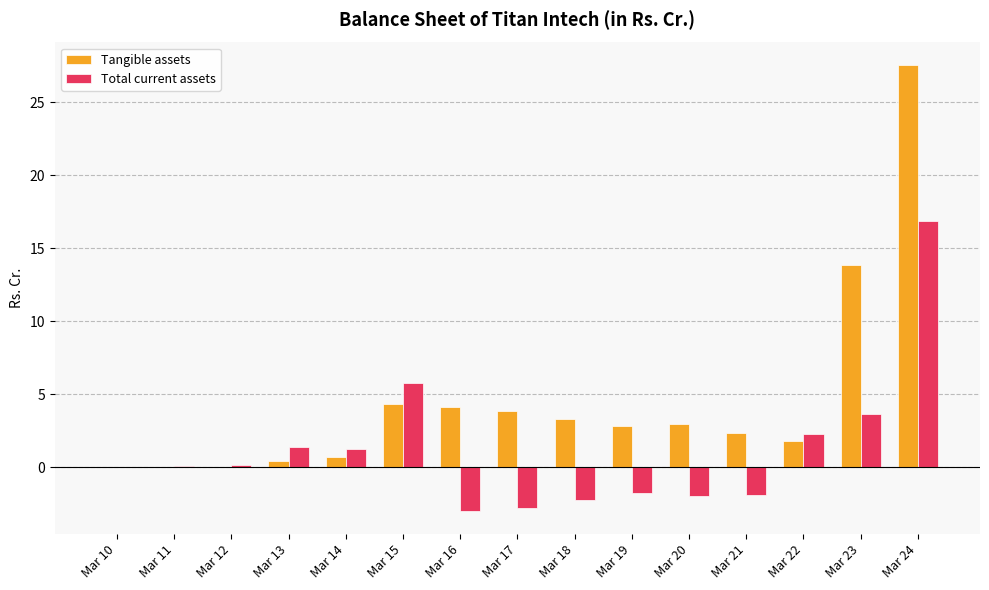

What is the sum of all Total current assets values?

18.1